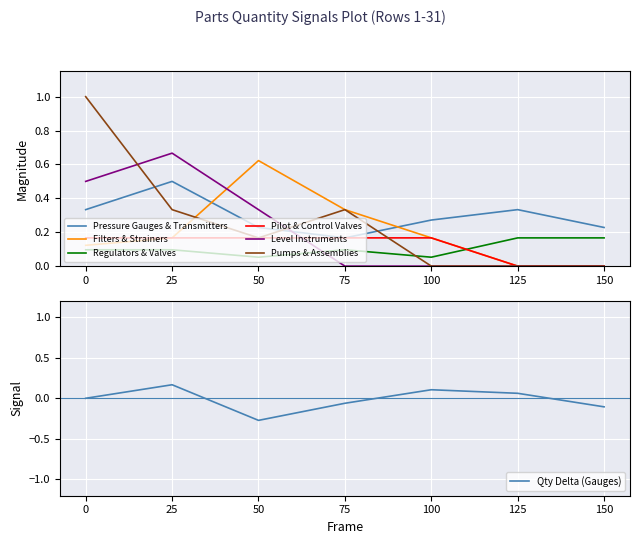

Count the number of categories in the chart.

7